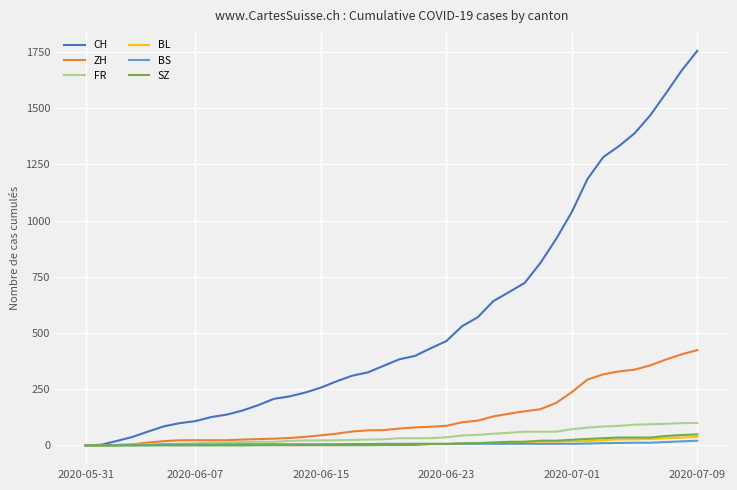

Which series has the largest total across all categories?

CH